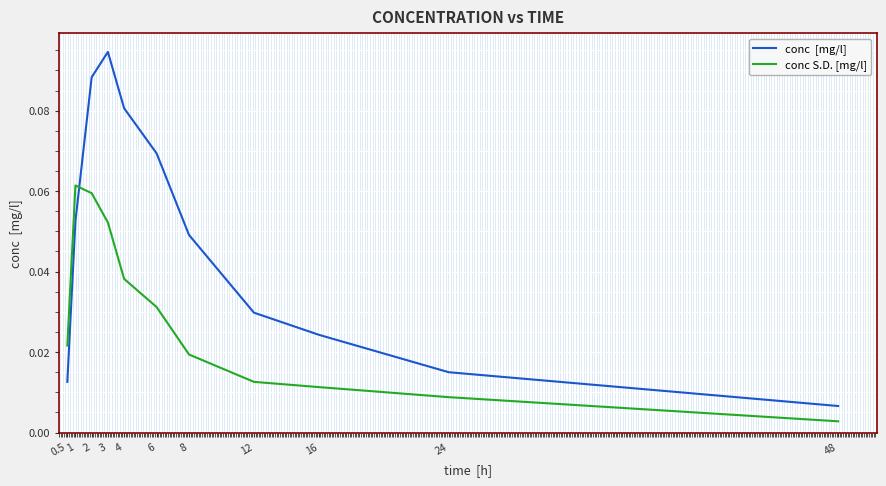

What position from the right is 12?

4